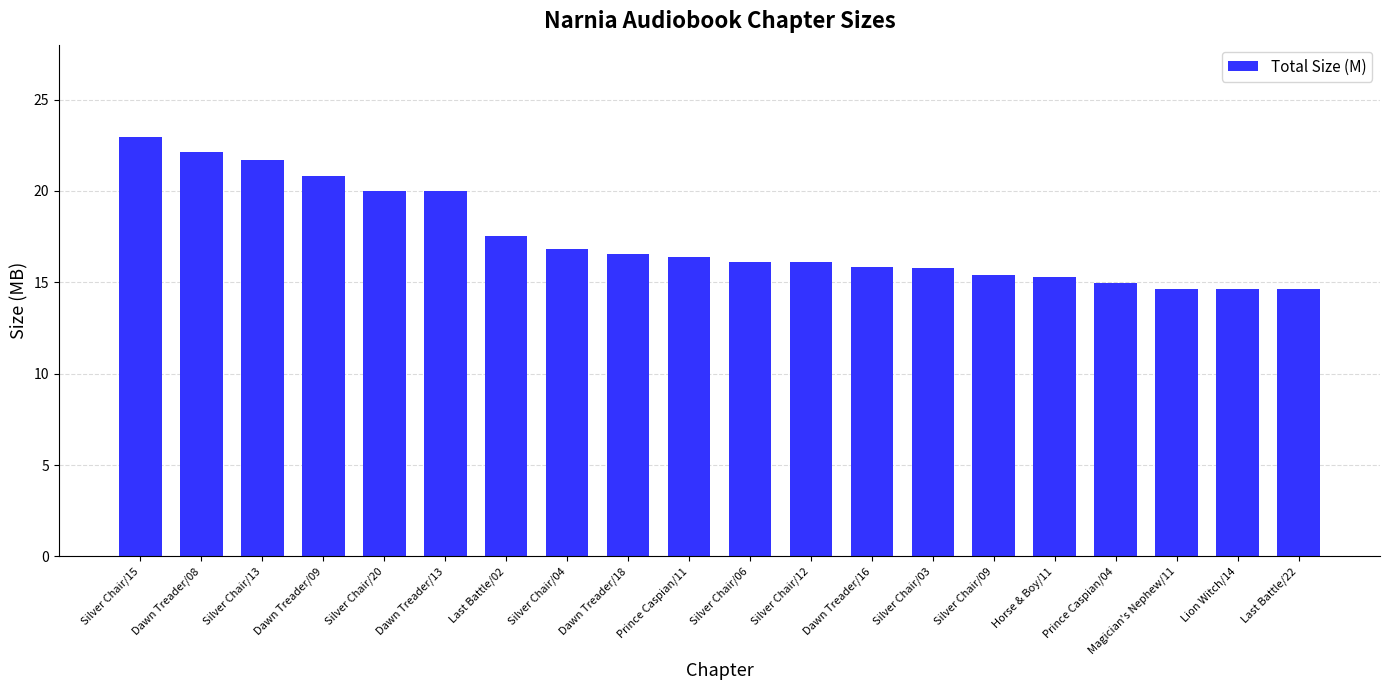

Are the bars grouped side by side (vs. stacked)?

No